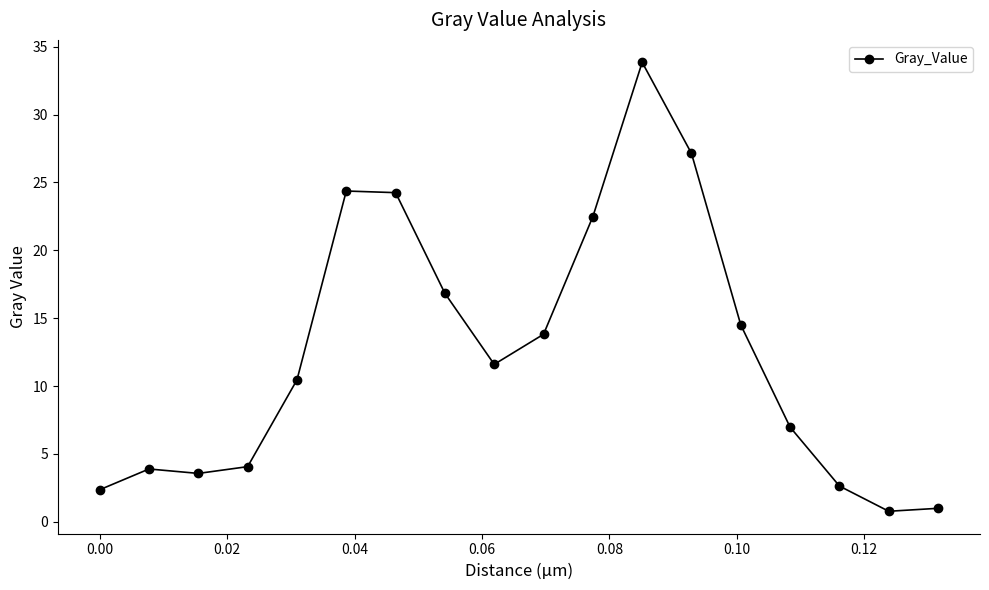

How many lines are shown in the chart?

1